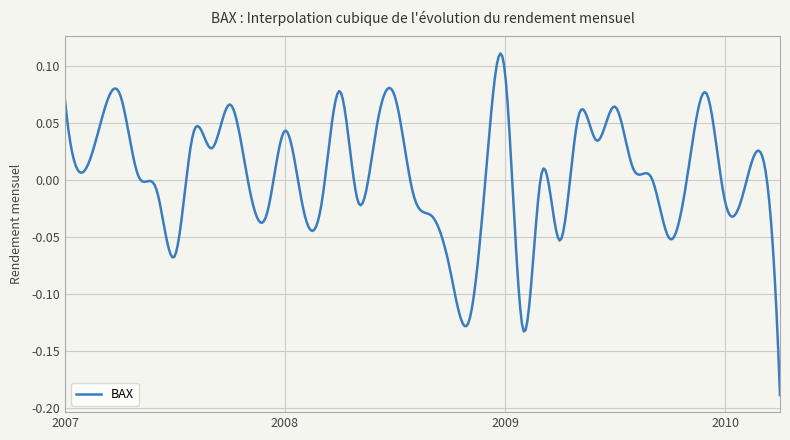

What is the difference between the maximum and minimum values?

0.3